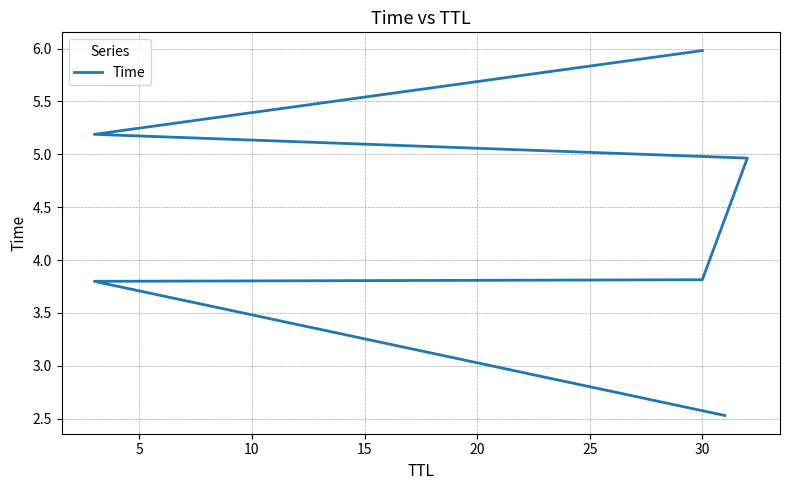

What is the sum of the values at 10 and 5?

7.6